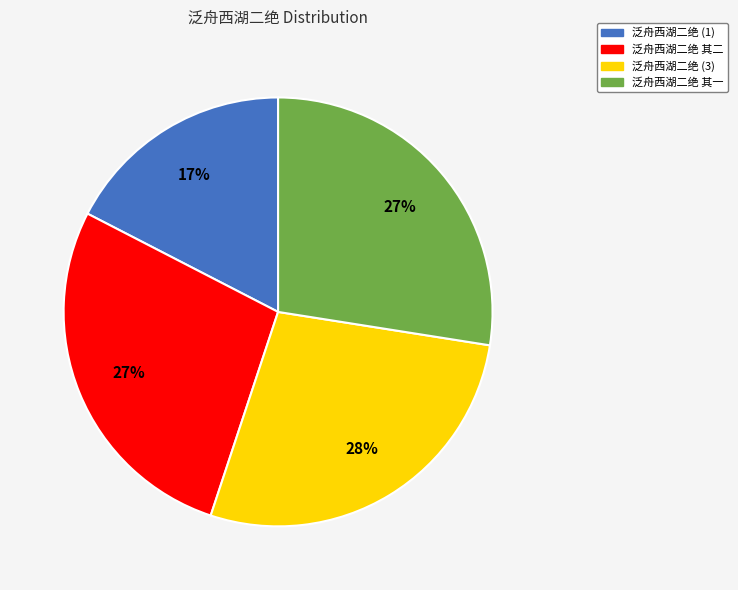

What is the smallest slice in the pie chart?

泛舟西湖二绝 (1)